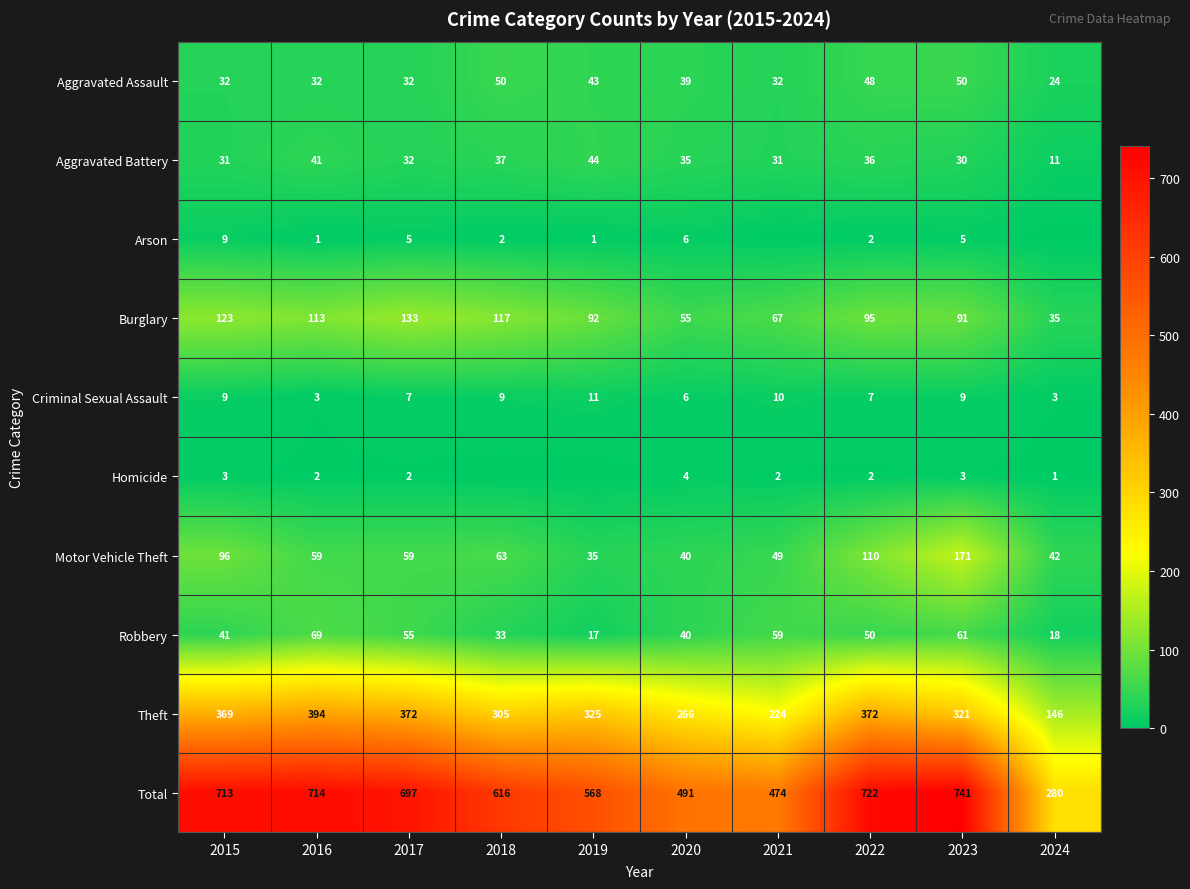

The Homicide series shows 1 at 2020. True or false?

False